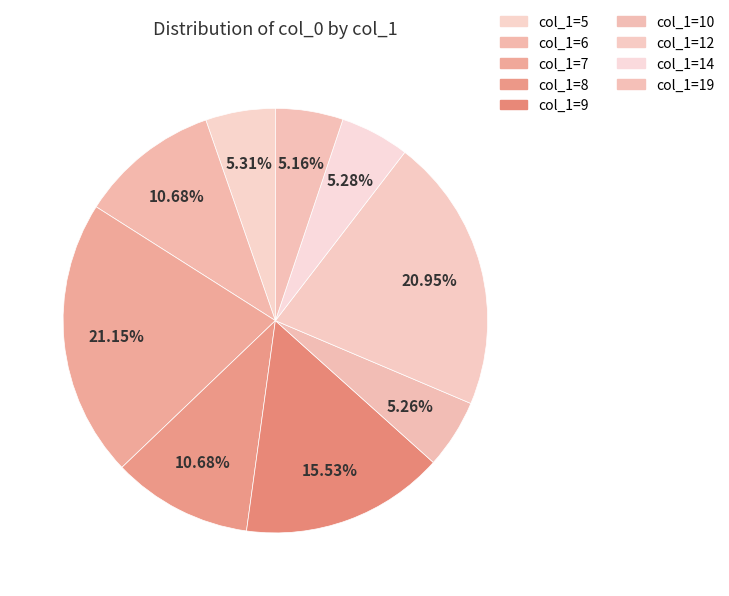

How many slices are in this pie chart?

9